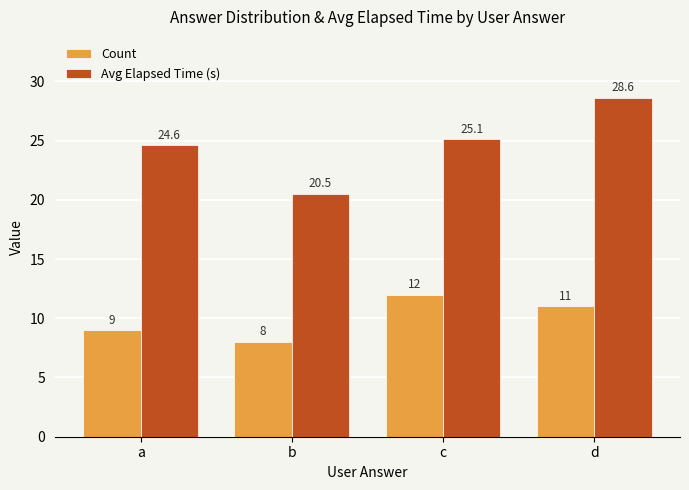

The Avg Elapsed Time (s) series shows 17.0 at d. True or false?

False